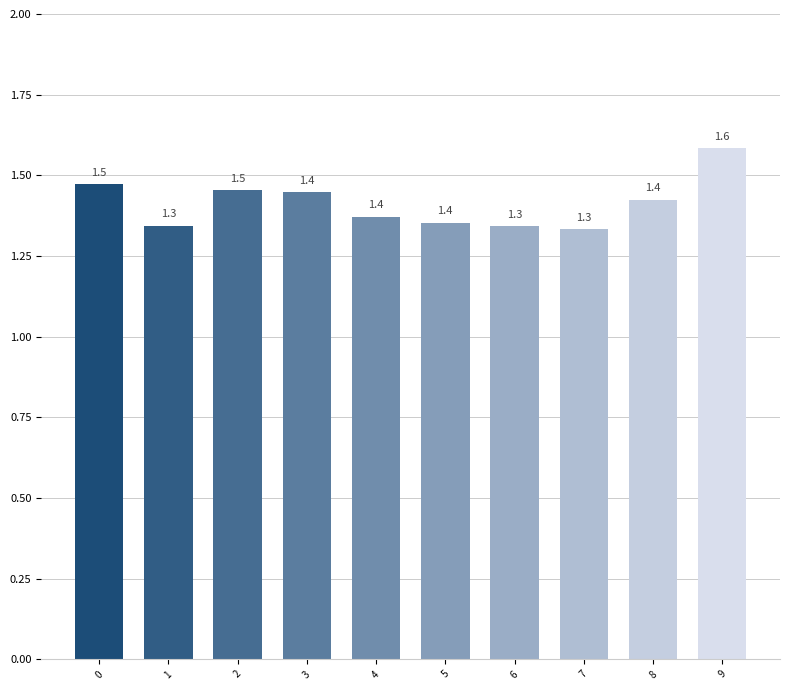

Are the bars grouped side by side (vs. stacked)?

No